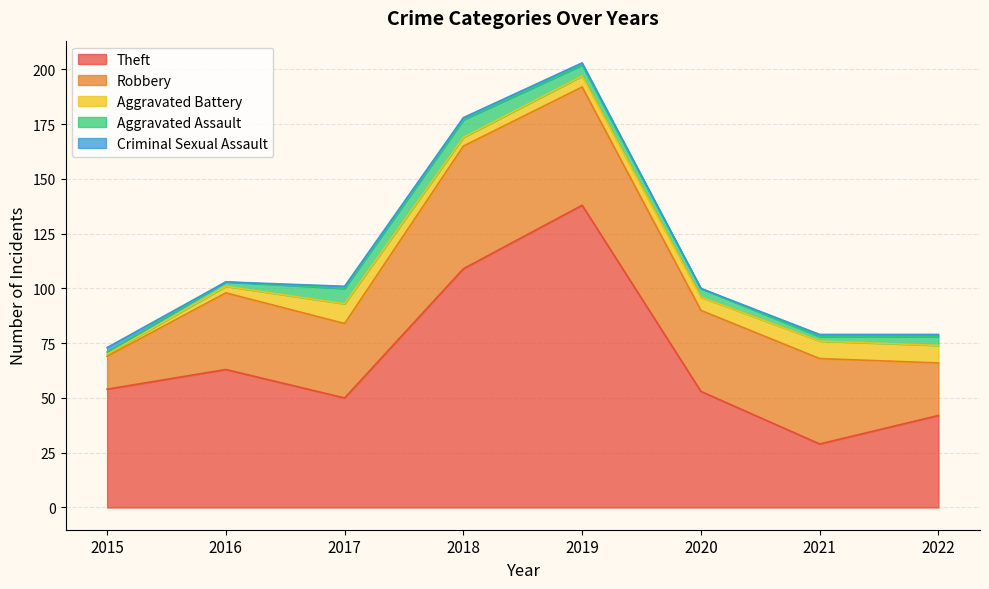

The value of Criminal Sexual Assault at 2016 is -1. True or false?

False